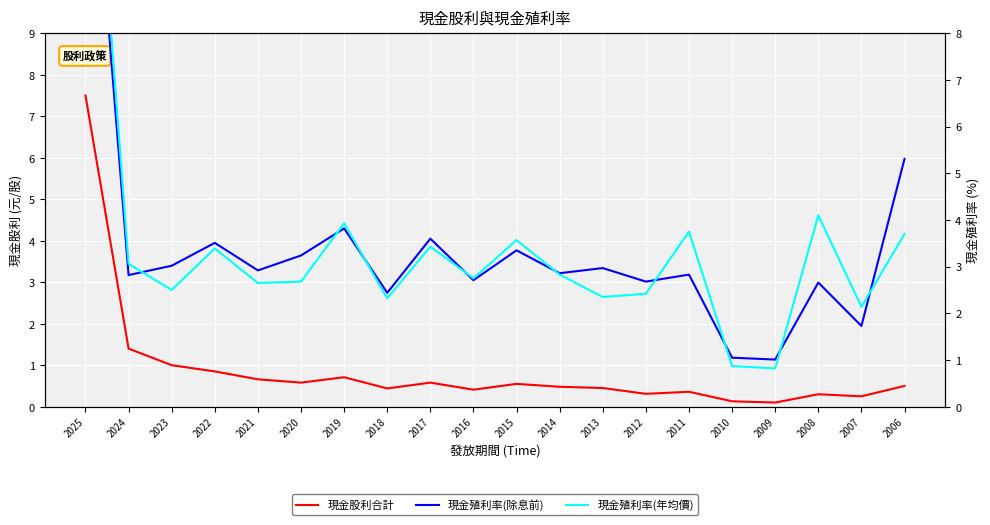

At which label does 現金股利合計 reach its peak?

2025